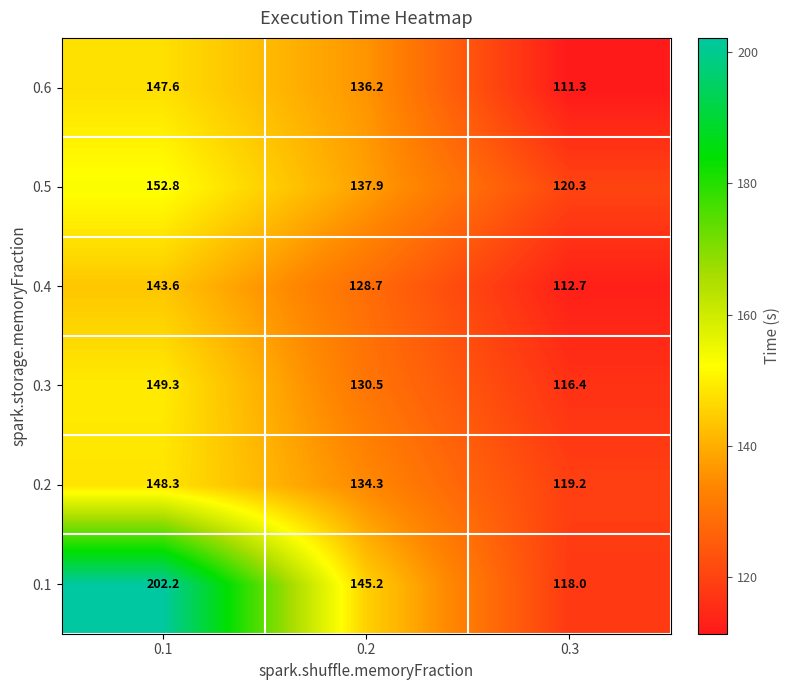

What is the spread (max minus min) of values at 0.2?

16.5